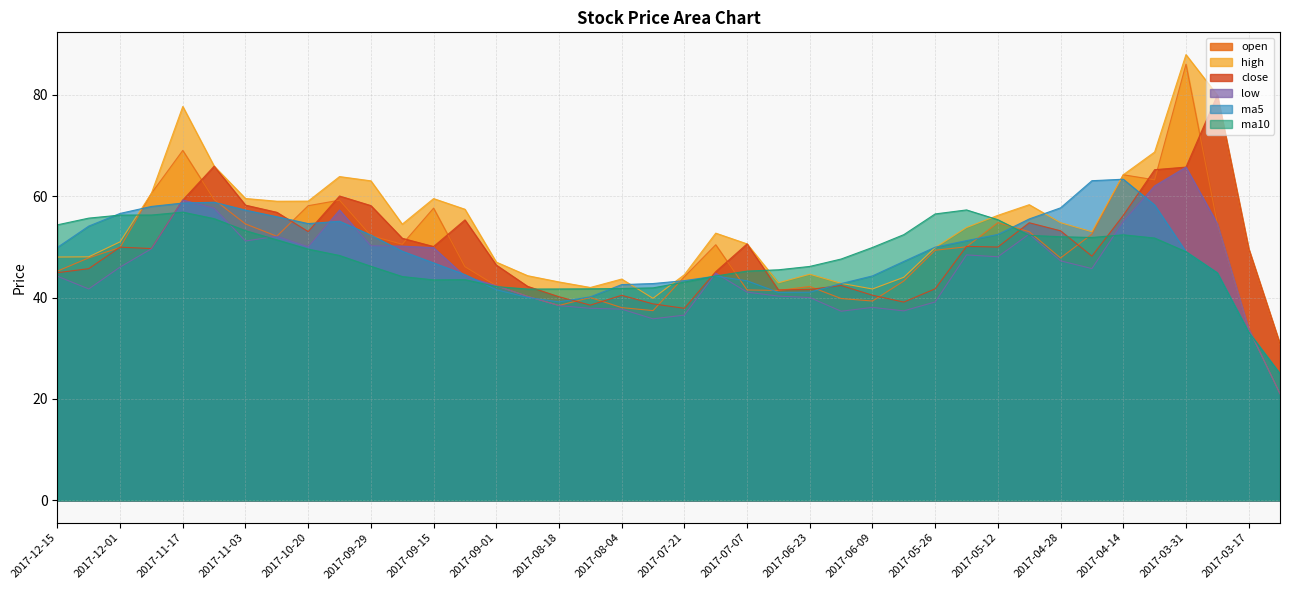

What is the label of the 1st point from the right?

2017-03-10